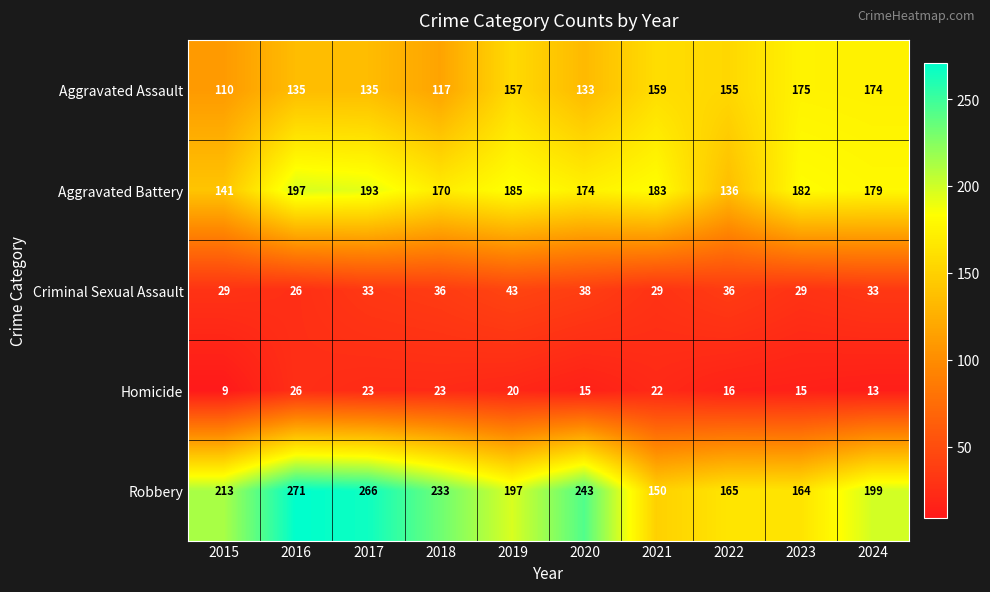

Which series has the widest spread of values?

Robbery